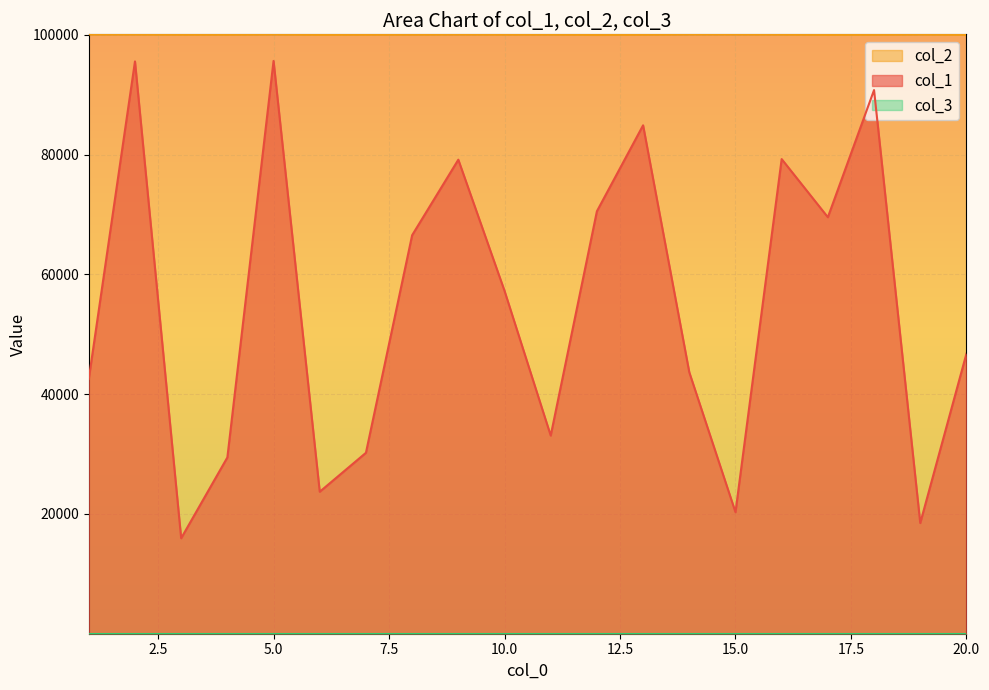

Reading left to right, what are all the values shown in this chart?

col_1: 1=42546	2=95568	3=15947	4=29438	5=95652	6=23711	7=30214	8=66547	9=79161	10=57261	11=33090	12=70549	13=84900	14=43664	15=20295	16=79261	17=69551	18=90787	19=18481	20=46769
col_2: 1=100087	2=100081	3=100045	4=100044	5=100088	6=100016	7=100040	8=100050	9=100081	10=100057	11=100062	12=100000	13=100037	14=100092	15=100085	16=100067	17=100012	18=100036	19=100081	20=100002